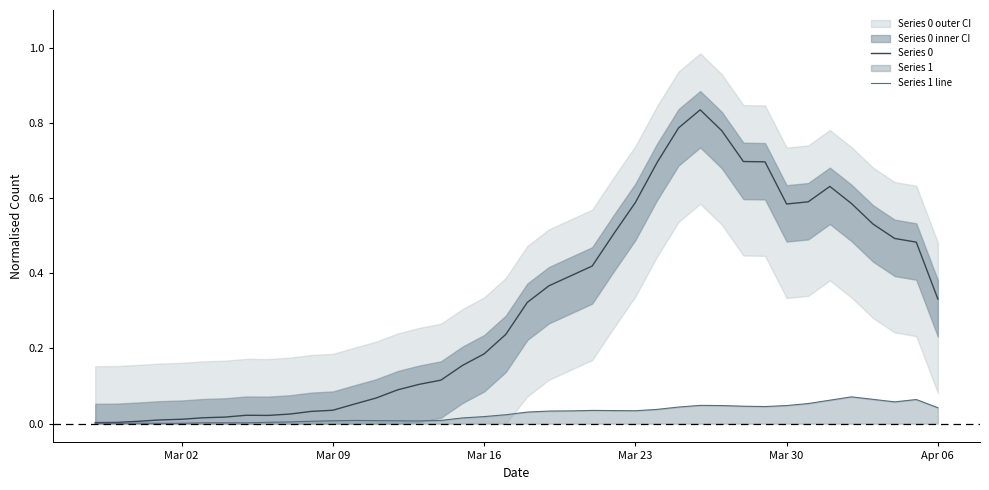

Reading left to right, transcribe all the data shown in this chart.

Series 0: 0.0	0.0	0.0	0.0	0.0	0.0	0.0	0.0	0.0	0.0	0.0	0.0	0.1	0.1	0.1	0.1	0.1	0.2	0.2	0.2	0.3	0.4	0.4	0.4	0.5	0.6	0.7	0.8	0.8	0.8	0.7	0.7	0.6	0.6	0.6	0.6	0.5	0.5	0.5	0.3
Series 1 line: 0.0	0.0	0.0	0.0	0.0	0.0	0.0	0.0	0.0	0.0	0.0	0.0	0.0	0.0	0.0	0.0	0.0	0.0	0.0	0.0	0.0	0.0	0.0	0.0	0.0	0.0	0.0	0.0	0.0	0.0	0.0	0.0	0.0	0.1	0.1	0.1	0.1	0.1	0.1	0.0